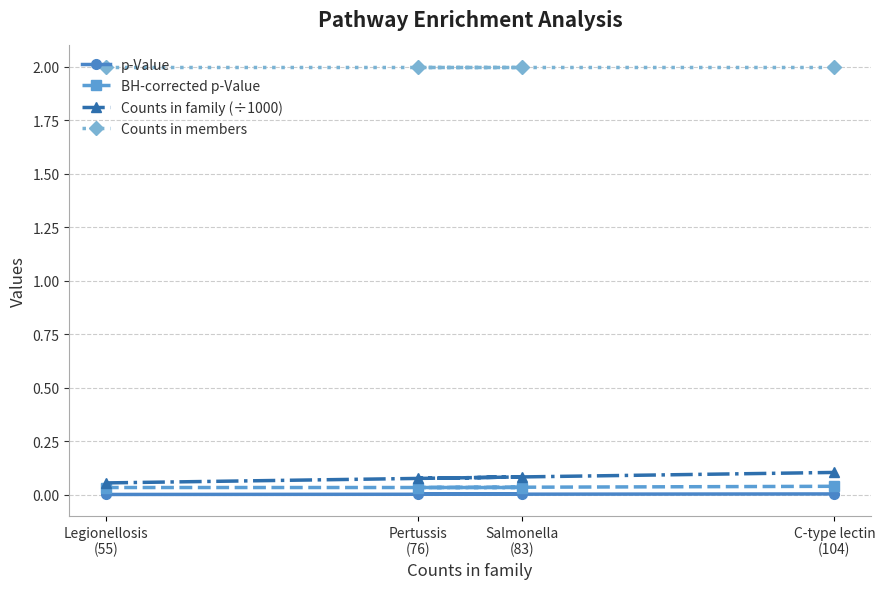

What are all the series names shown in the legend?

p-Value, BH-corrected p-Value, Counts in family (÷1000), Counts in members